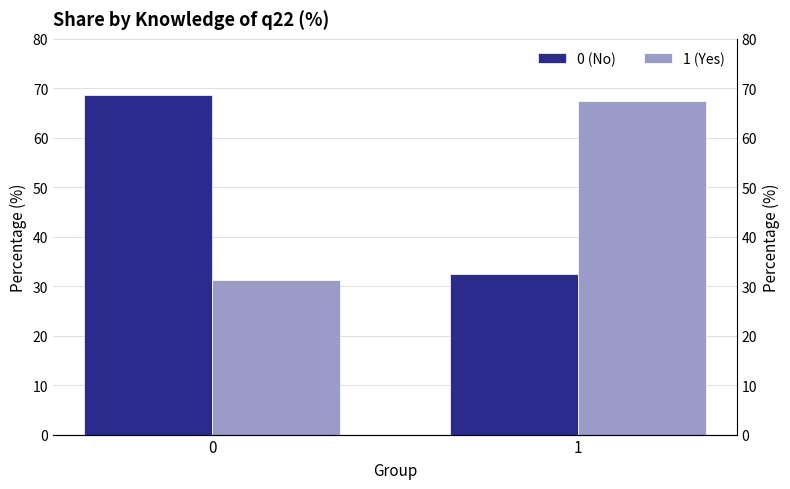

How many bars are there in each group?

2